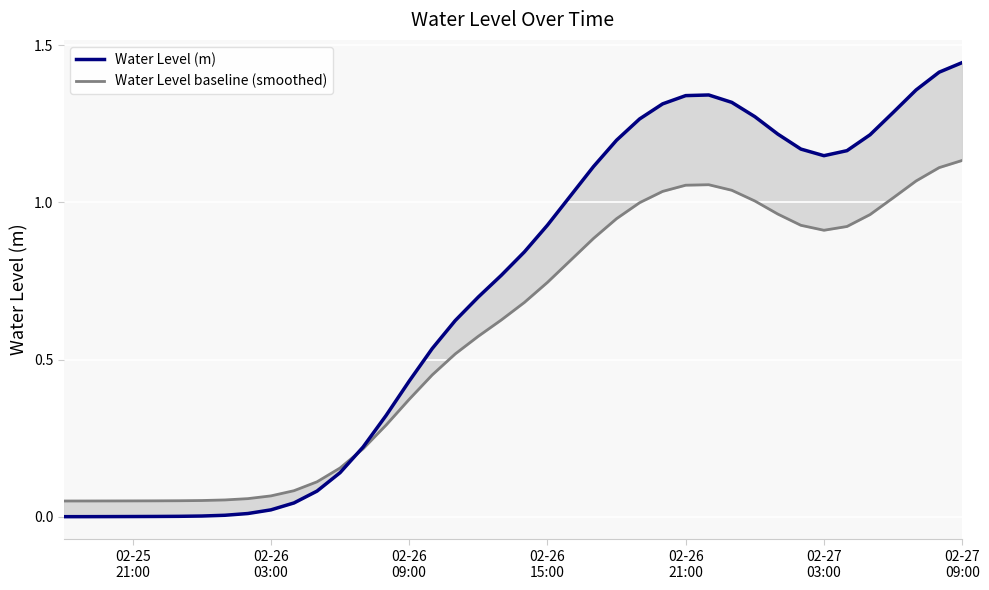

How many distinct data groups are displayed?

2